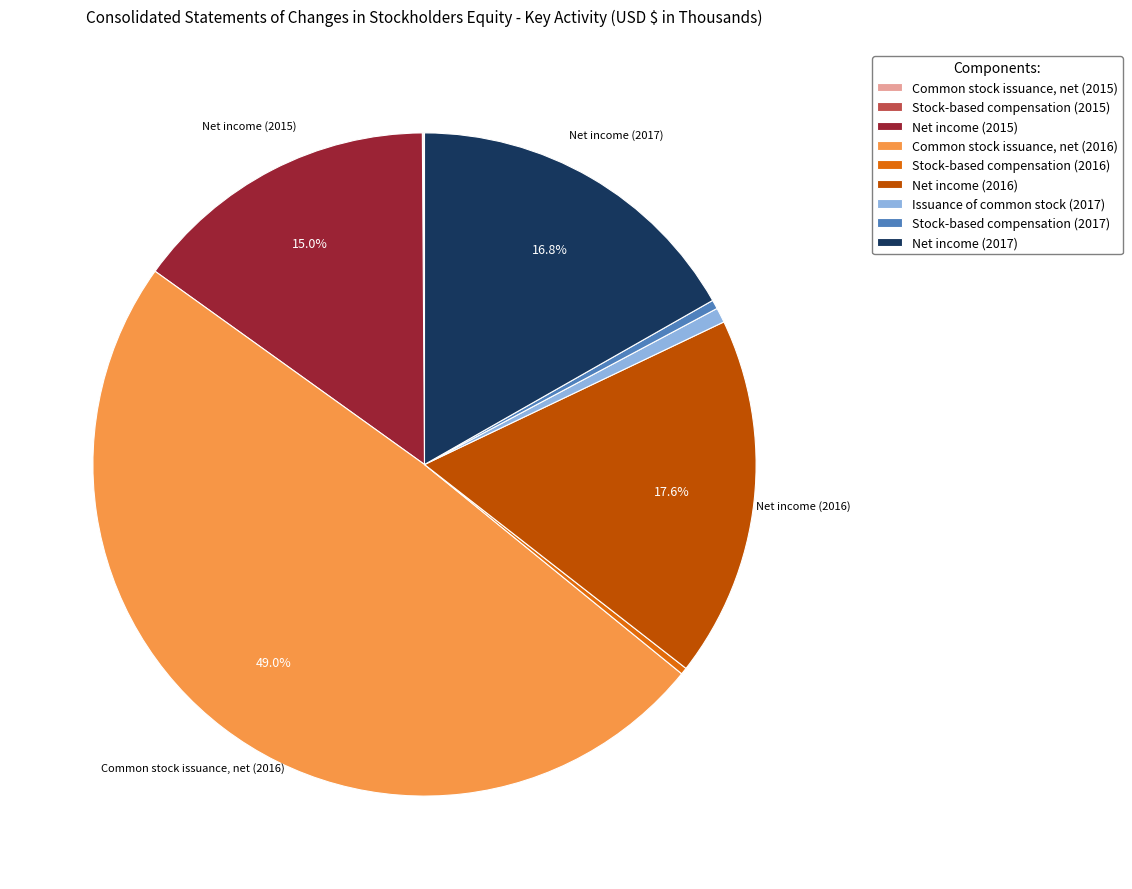

Is Net income (2016) the majority of the pie?

No